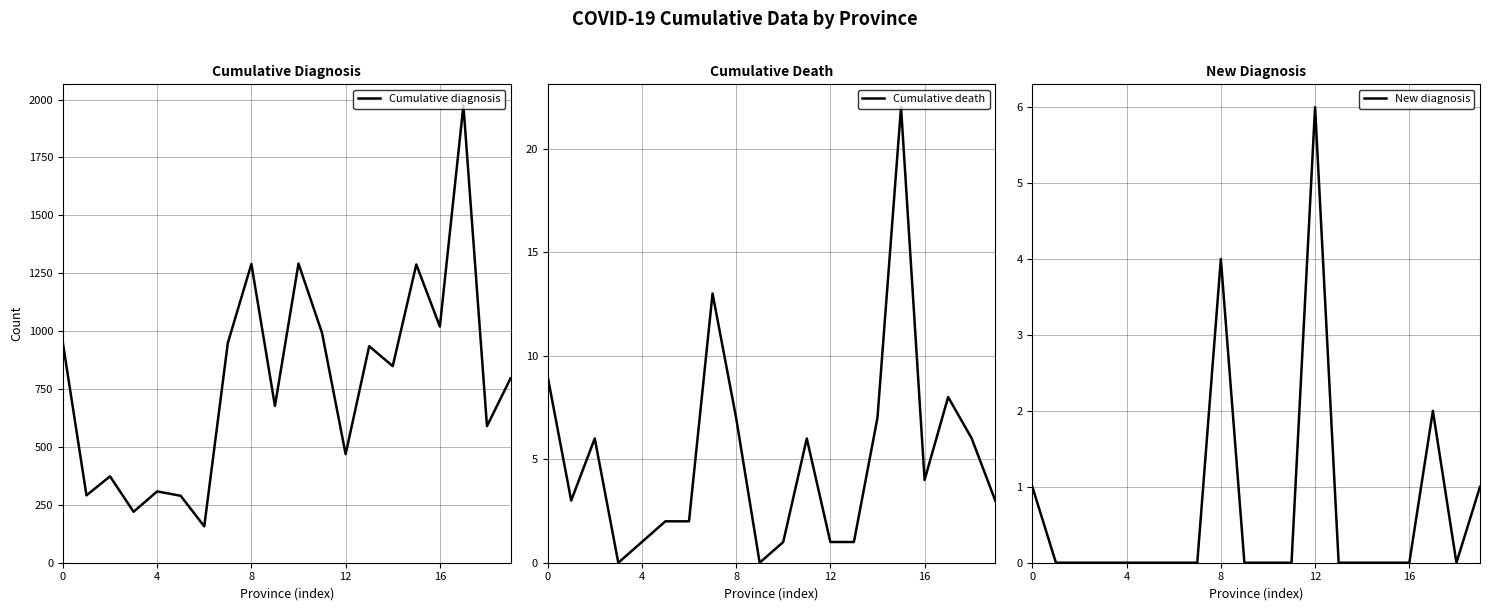

Which category has the highest value across all series?

17